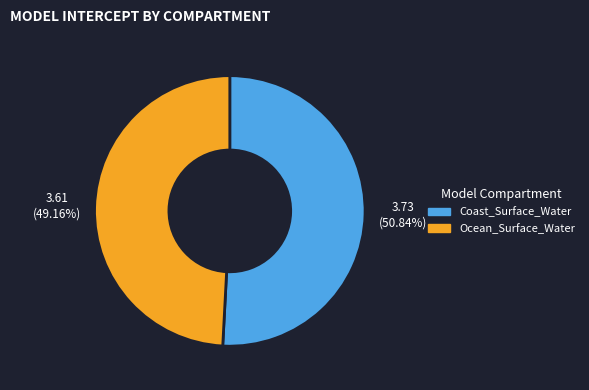

Between Coast_Surface_Water and Ocean_Surface_Water, which is larger?

Coast_Surface_Water